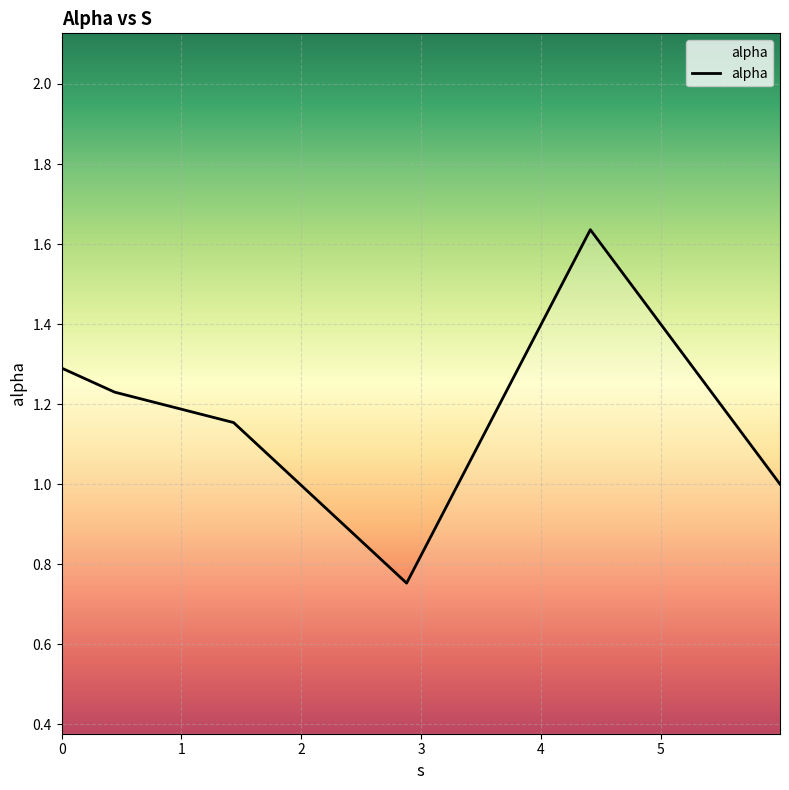

True or false: there are more than 2 points higher than both neighbors.

False